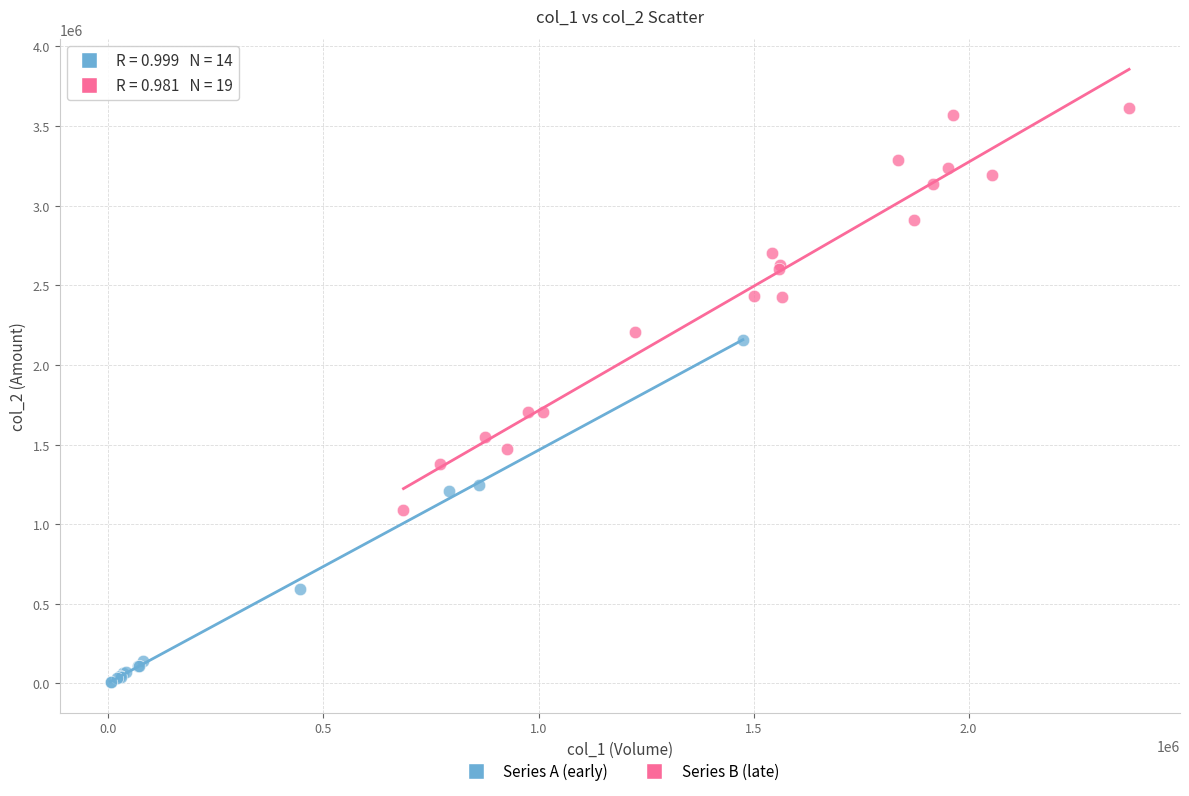

Which series contains the highest Y value?

Series B (late)